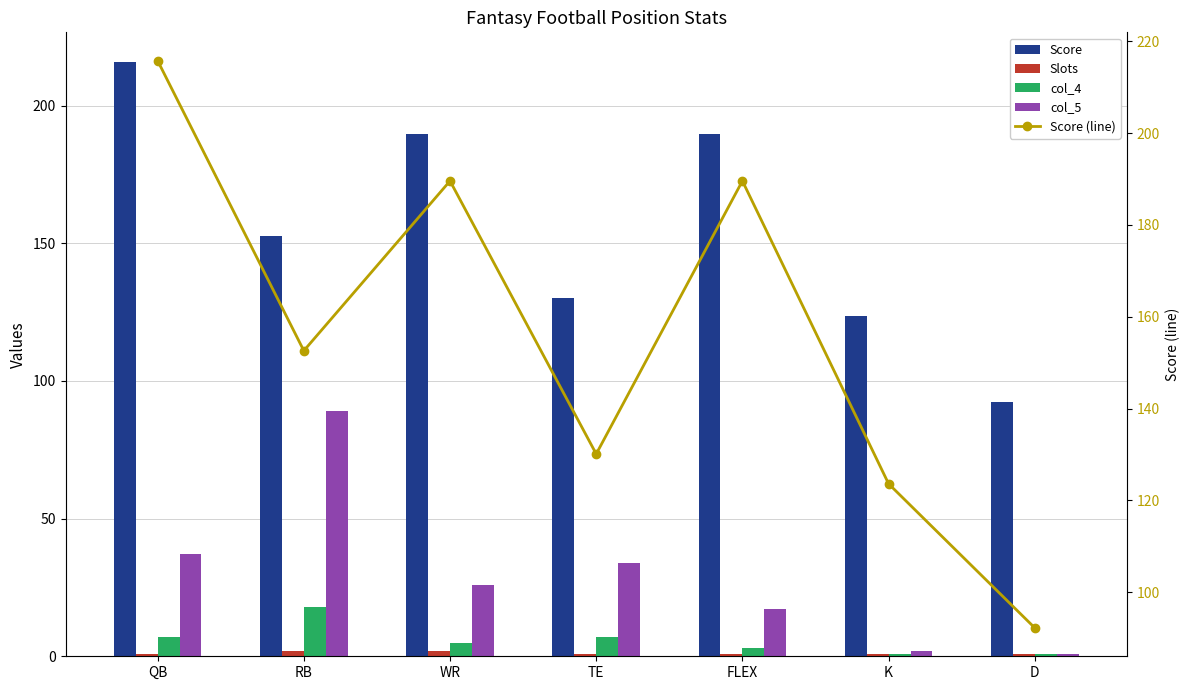

How many values in the Score series exceed 152?

4